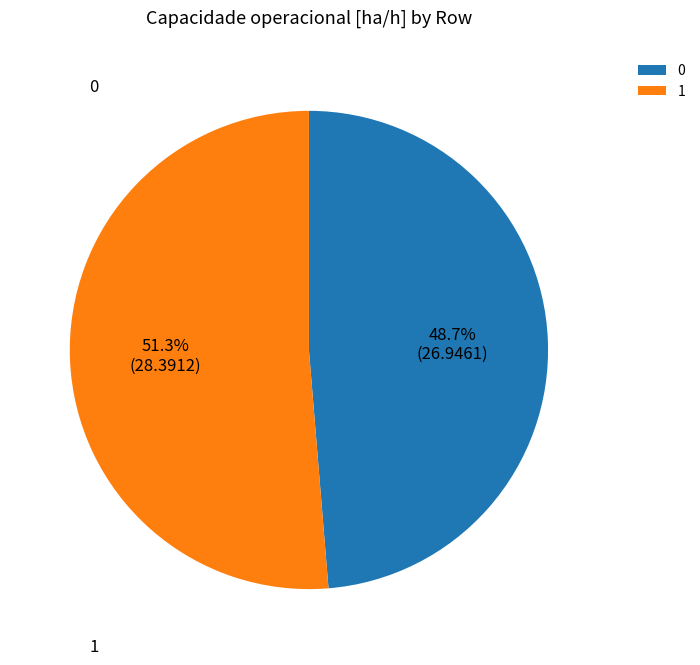

How many segments does this pie chart have?

2